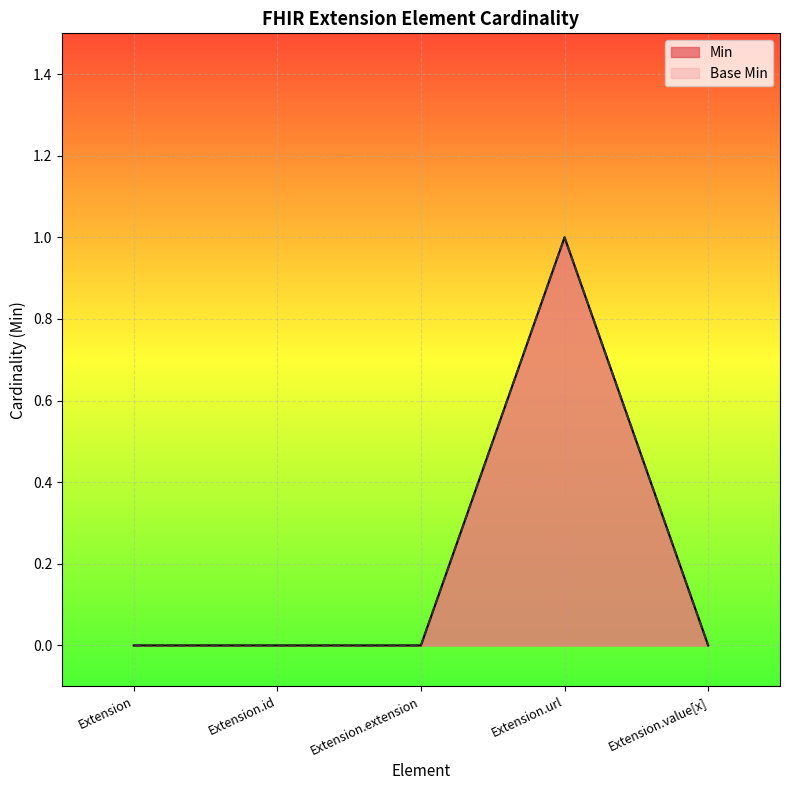

Which category has the highest value in the Min series?

Extension.url